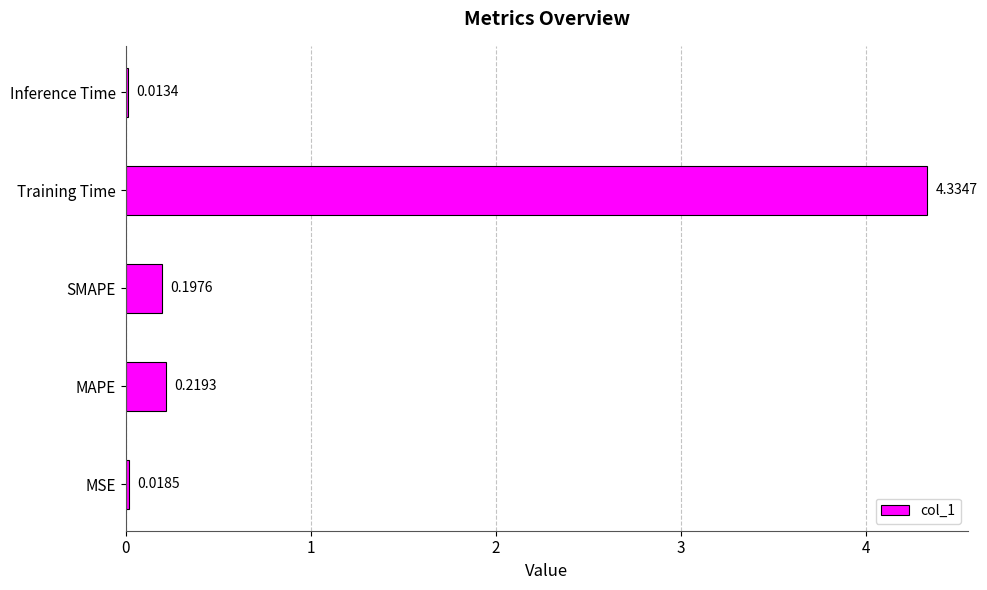

What is the sum of the values at SMAPE and MAPE?

0.4